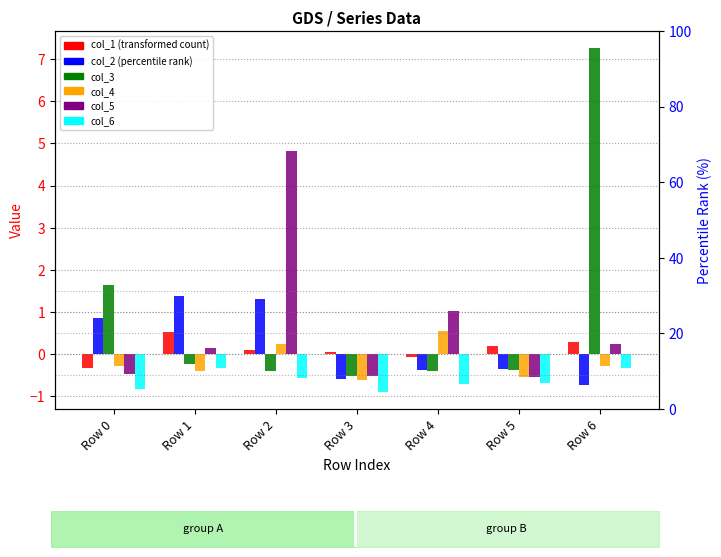

At which label is col_5 closest to 2?

Row 4